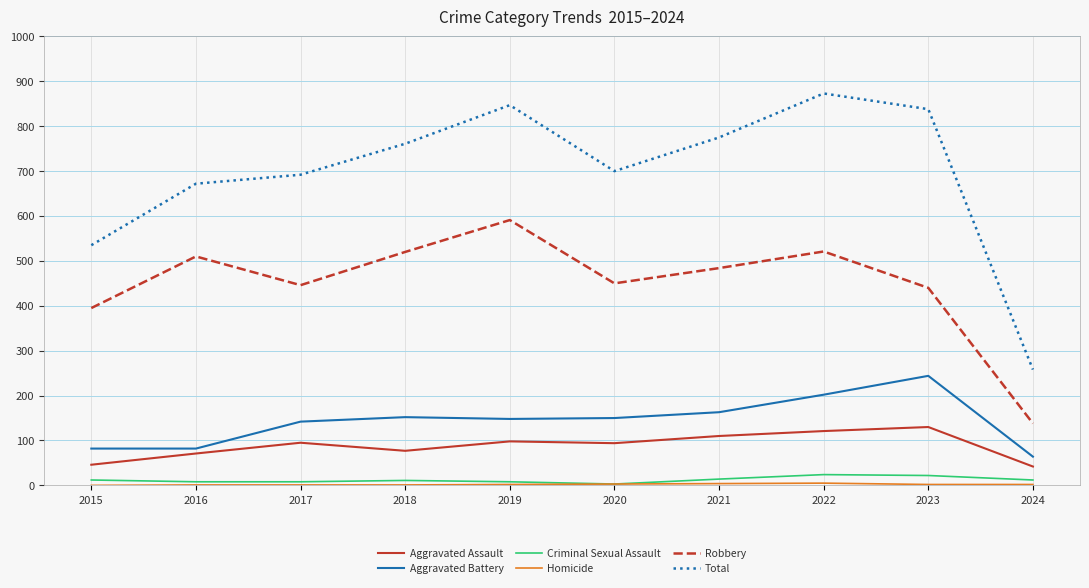

What is the highest value of the Aggravated Assault series?

130